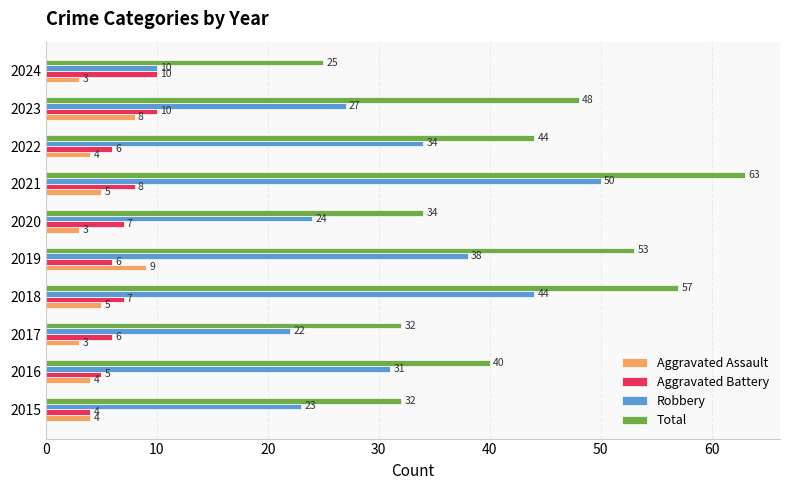

Rank the series at 2016 from highest to lowest value.

Total, Robbery, Aggravated Battery, Aggravated Assault